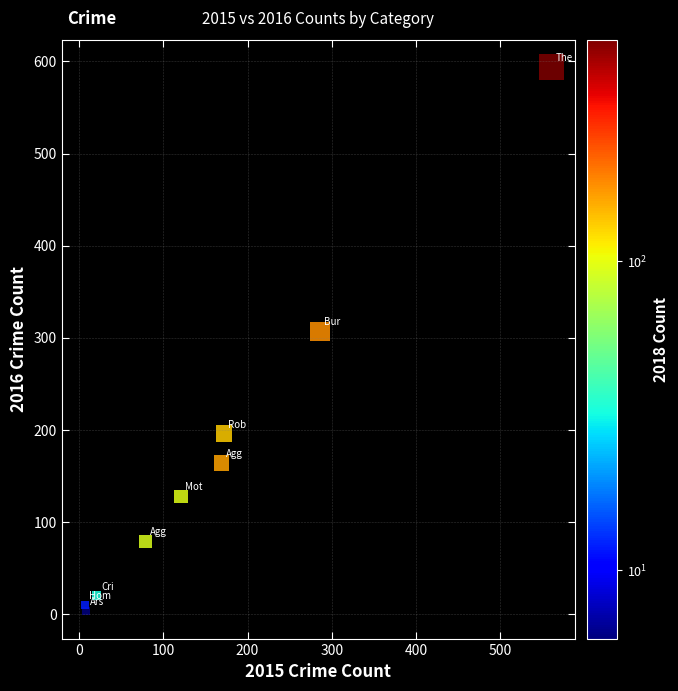

What is the range of Y values (max minus min)?

591